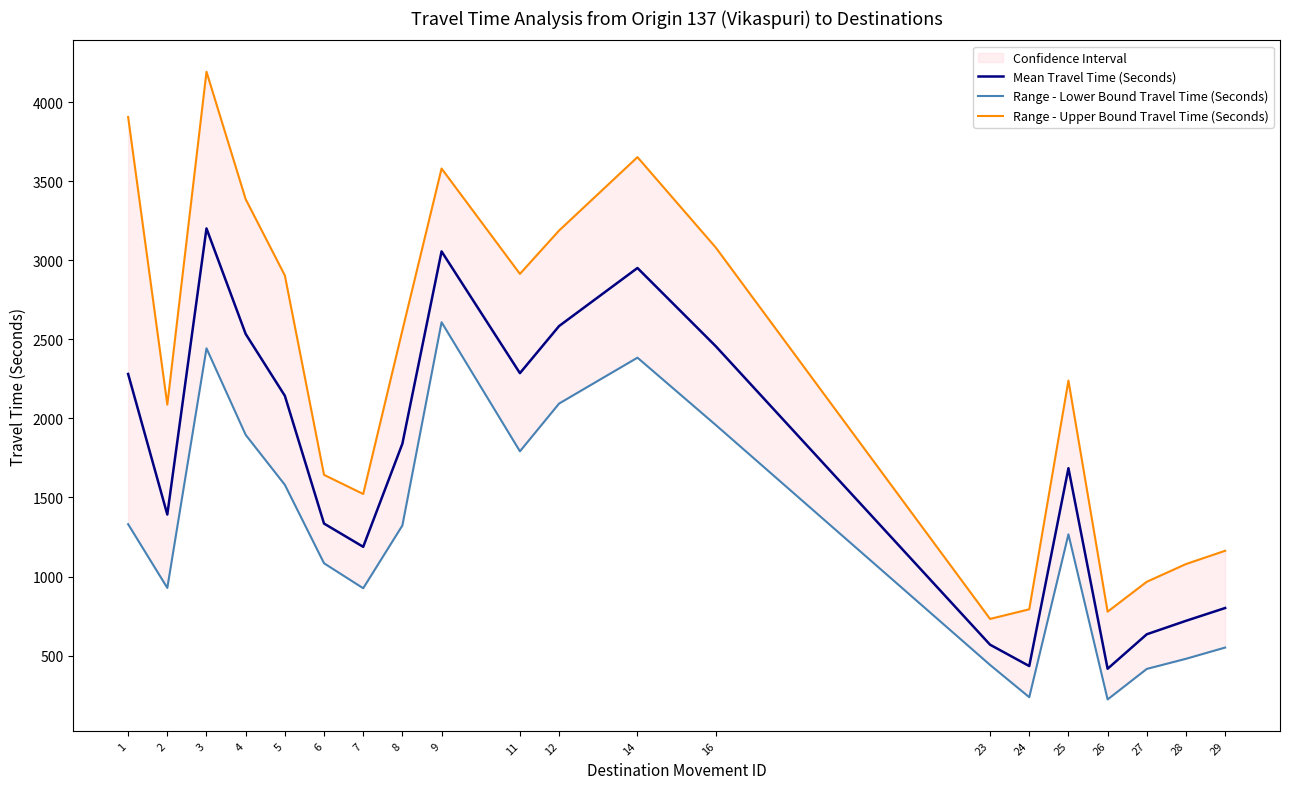

What is the lowest value of the Range - Upper Bound Travel Time (Seconds) series?

732